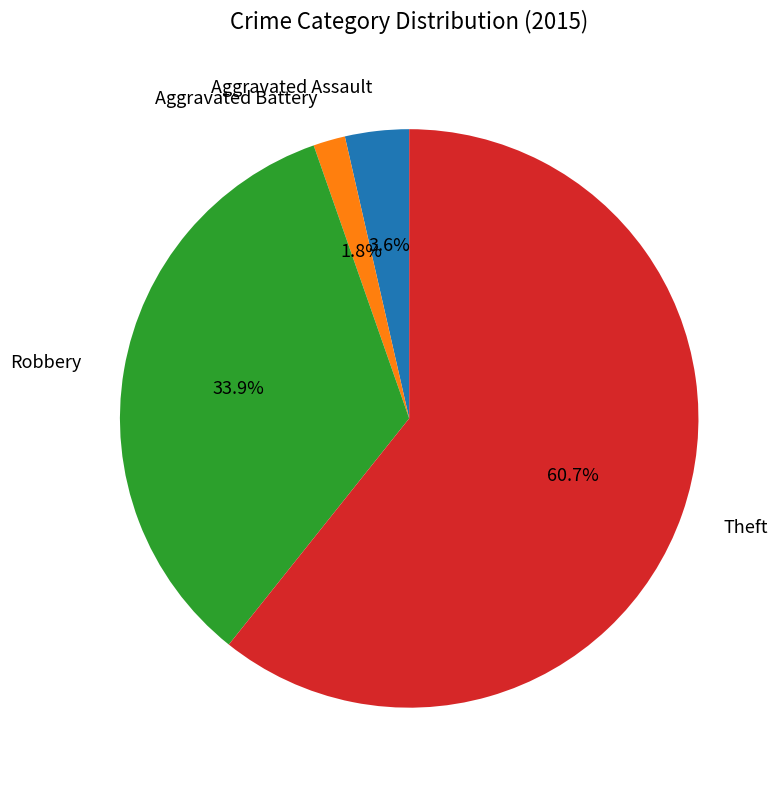

Is Theft the majority of the pie?

Yes